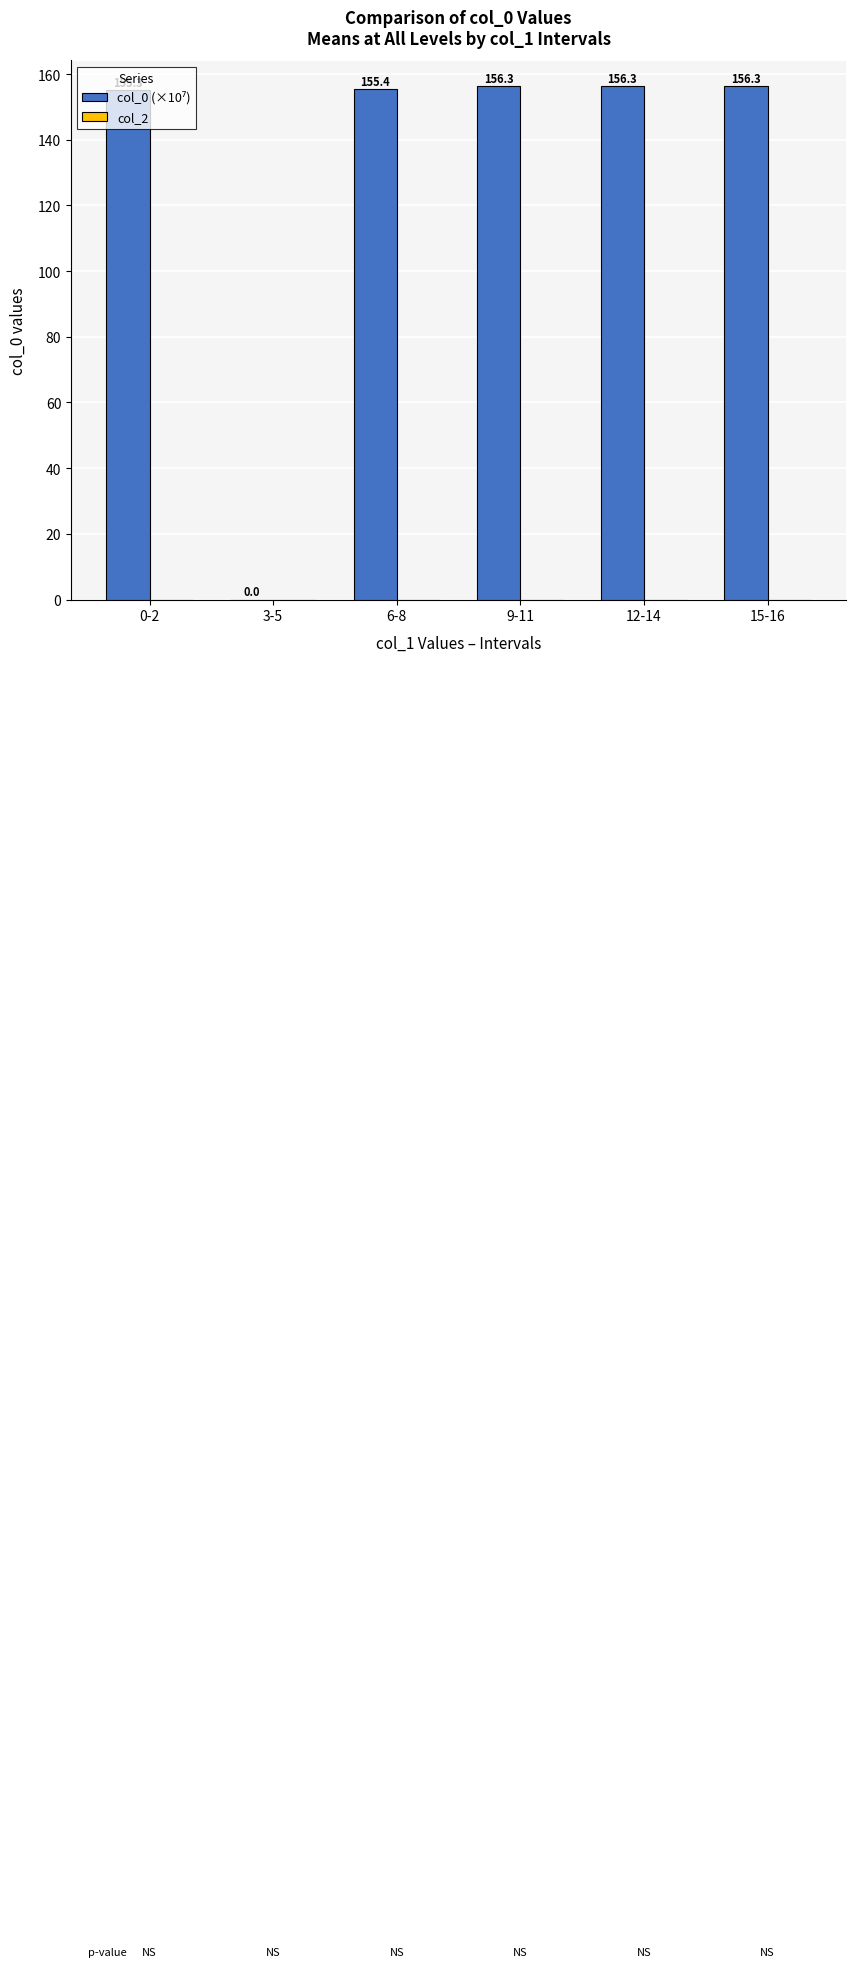

Approximately how many times larger is the value at 9-11 compared to 12-14?

1.0